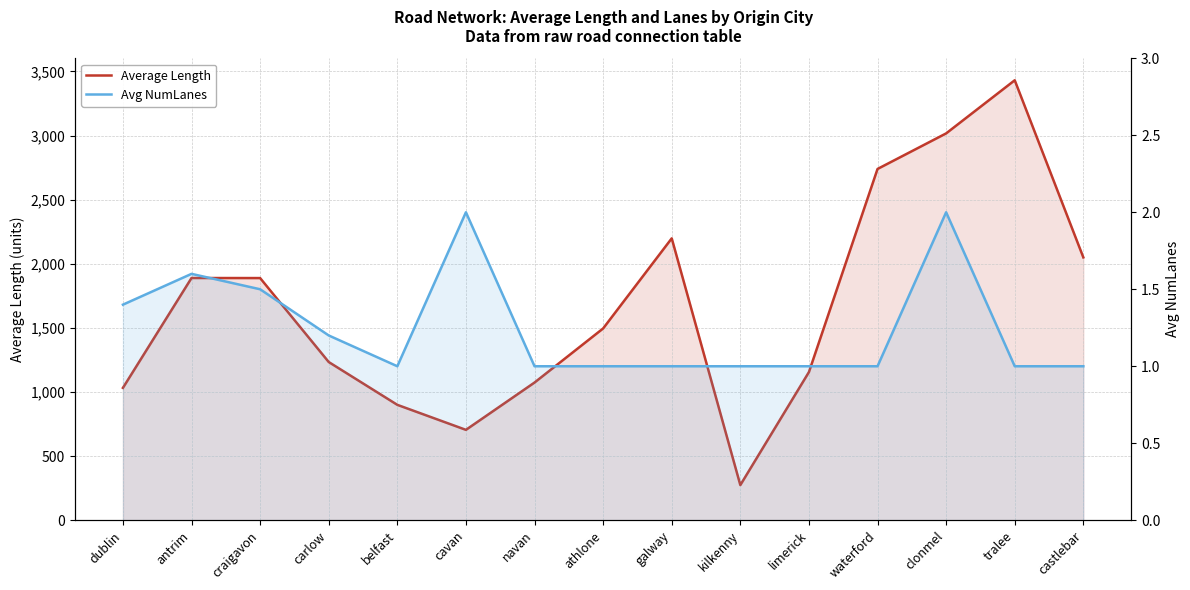

Which label corresponds to the largest value in the chart?

tralee